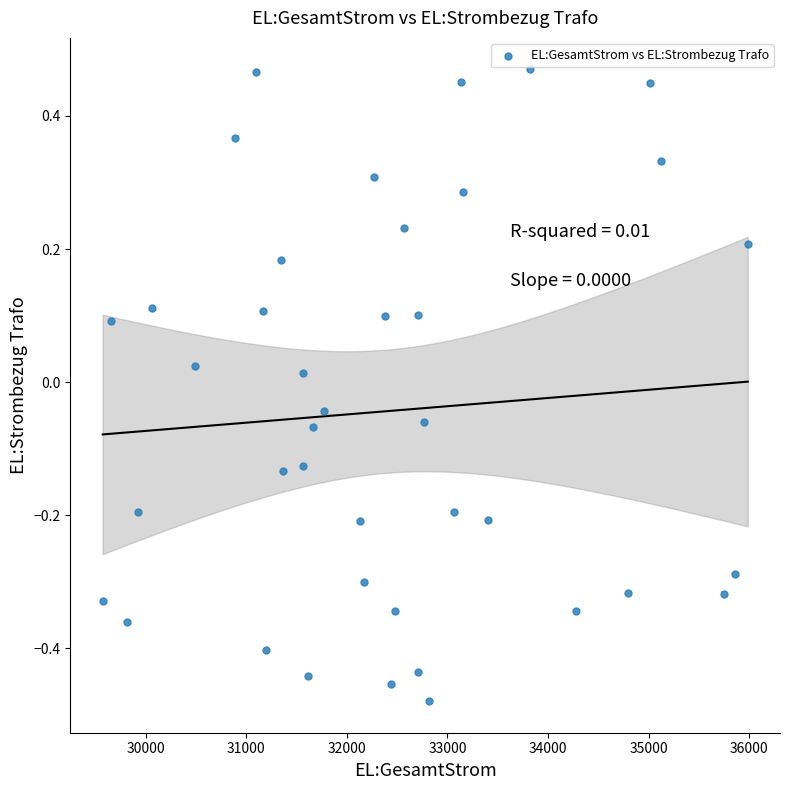

What is the range of Y values (max minus min)?

0.9